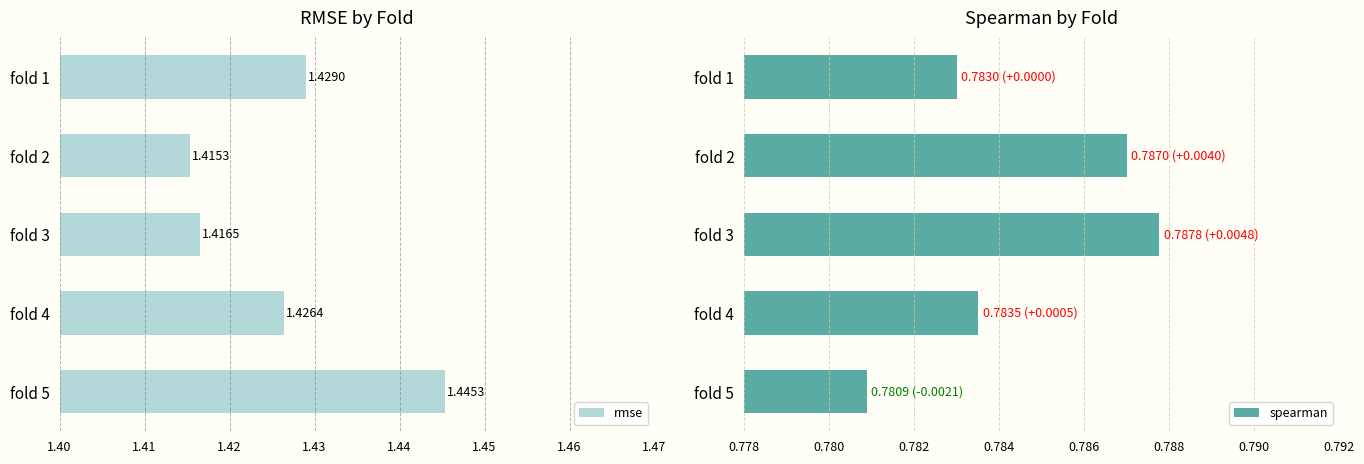

Rank the categories by rmse value from lowest to highest.

fold 2, fold 3, fold 4, fold 1, fold 5